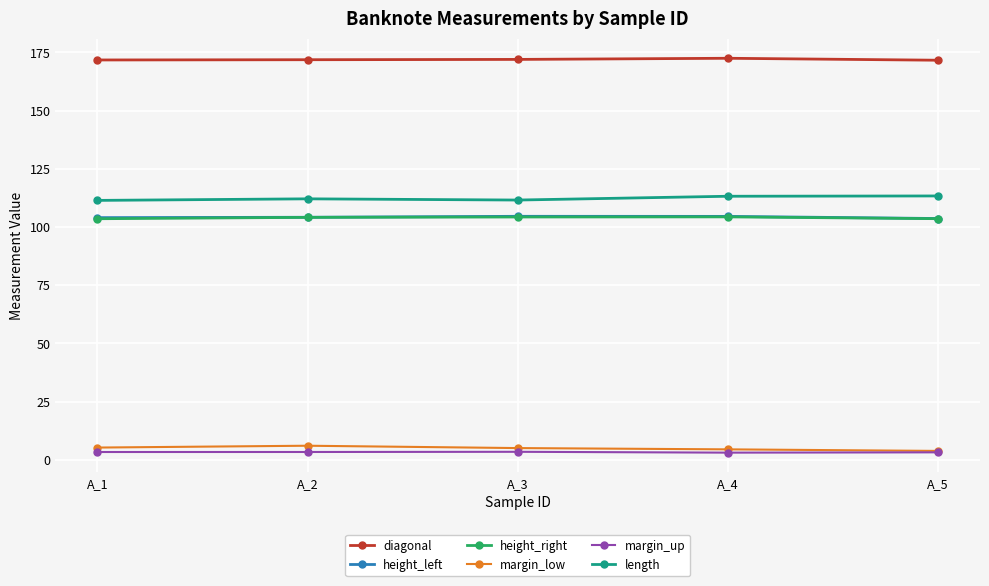

True or false: margin_low and diagonal intersect in this chart.

False